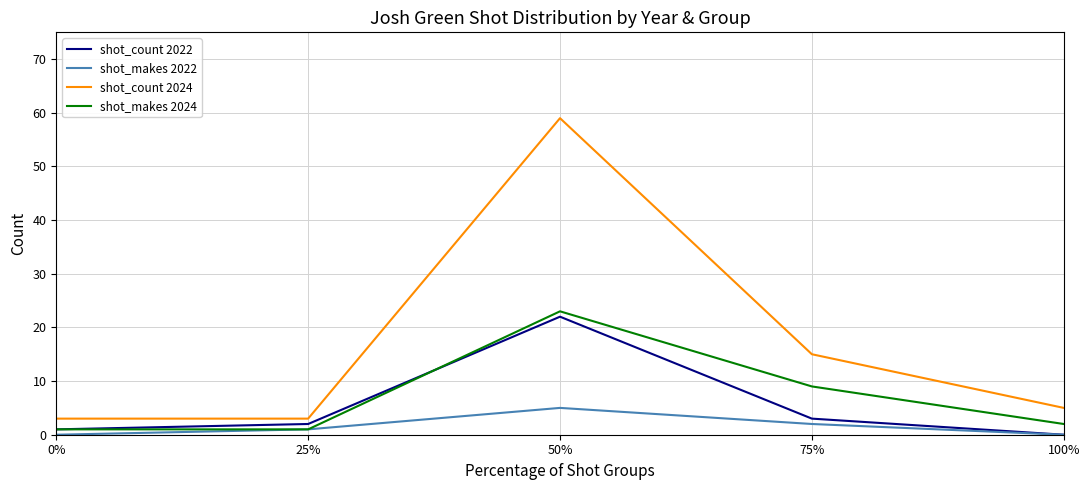

What is the maximum value for shot_count 2024?

59